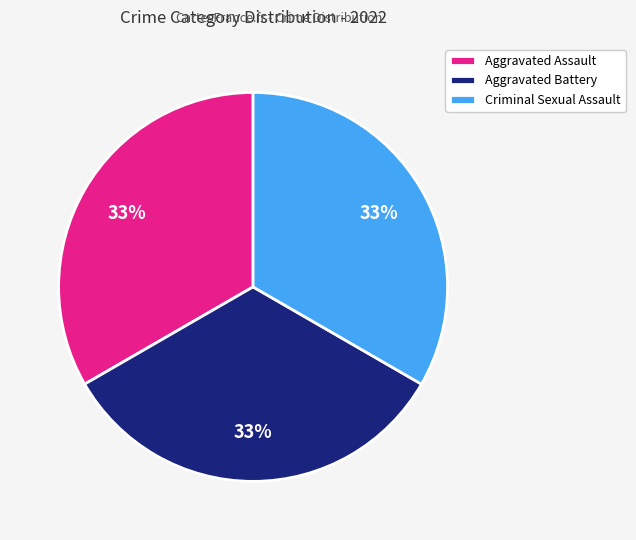

To the nearest percent, what is the combined percentage of Aggravated Battery and Aggravated Assault?

67%